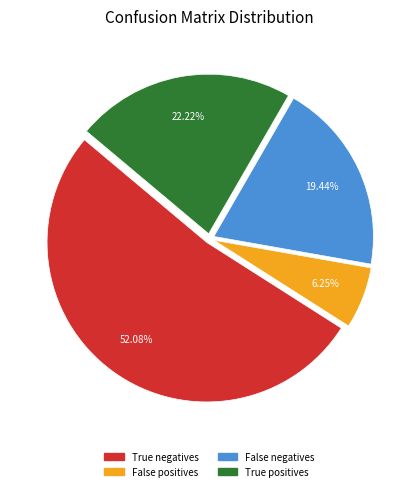

The False positives slice represents 6% of the pie. True or false?

True